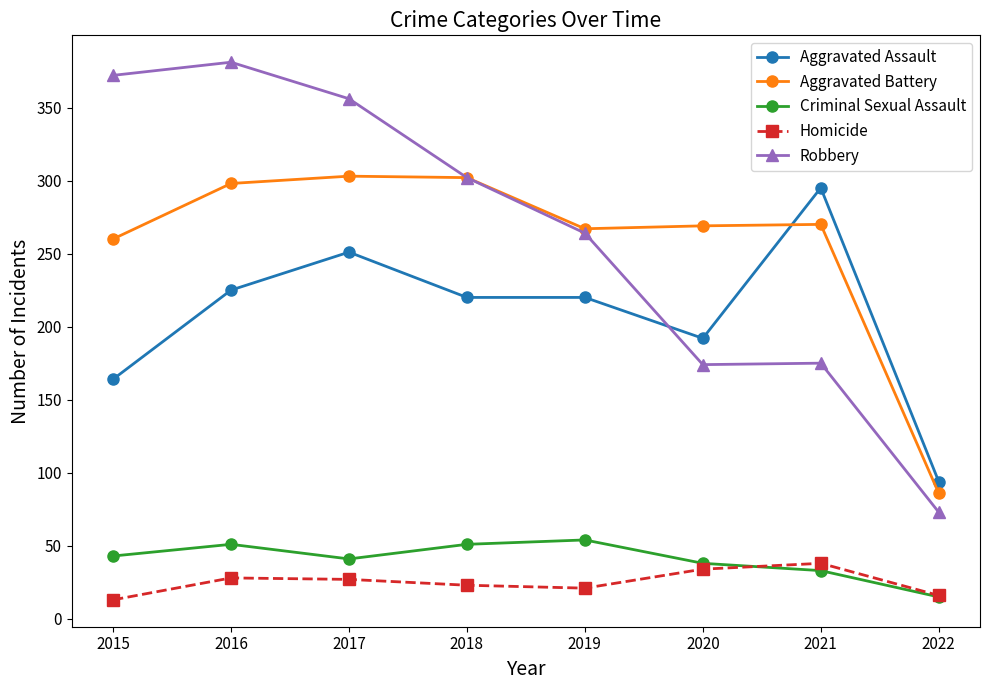

Between 2015 and 2019, which series saw the biggest shift?

Robbery